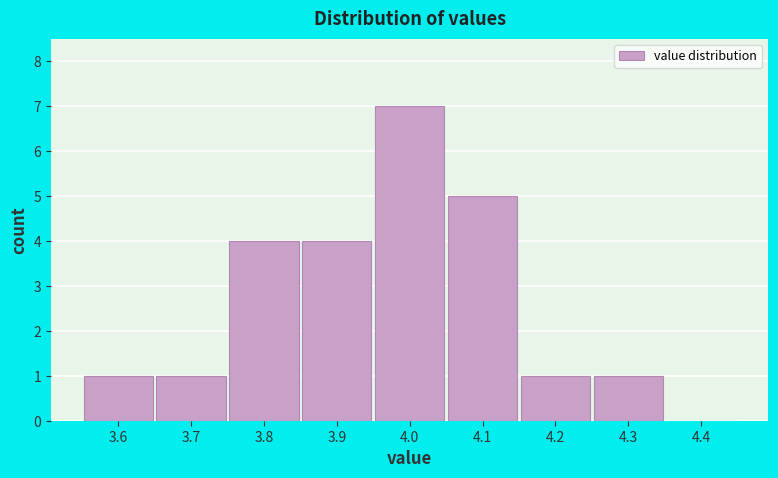

Over which range of the x-axis is the bar tallest?

3.95 to 4.05